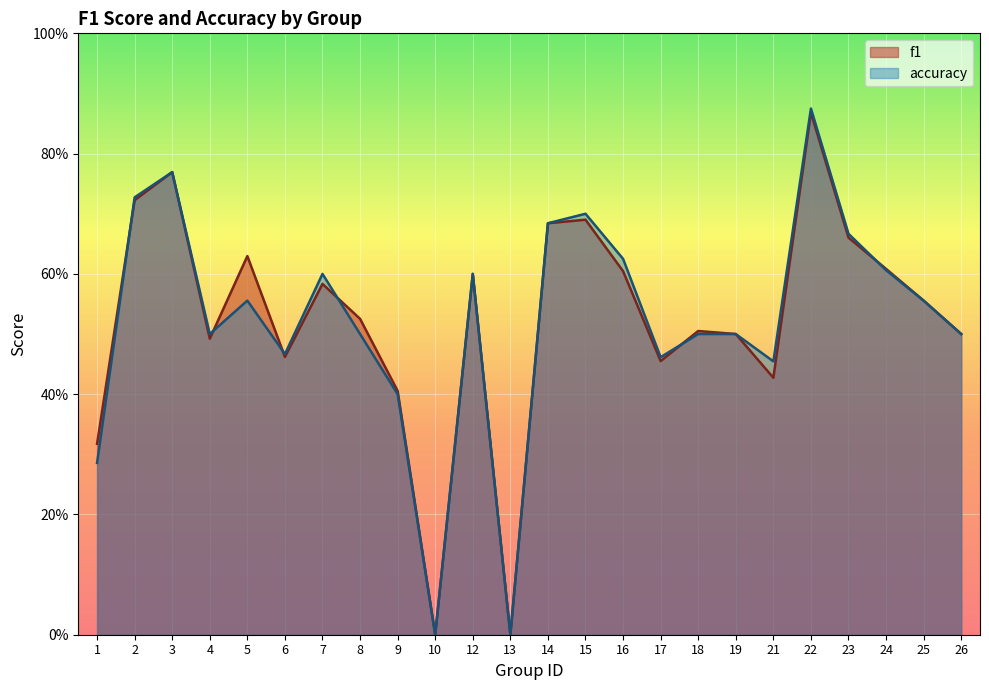

True or false: accuracy has more than 1 interior local peaks.

True